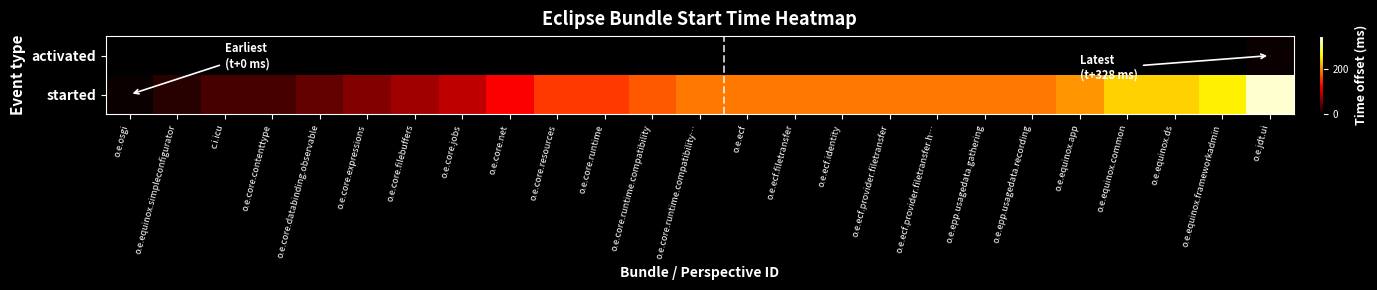

Read the started value at o.e.equinox.app.

203.0